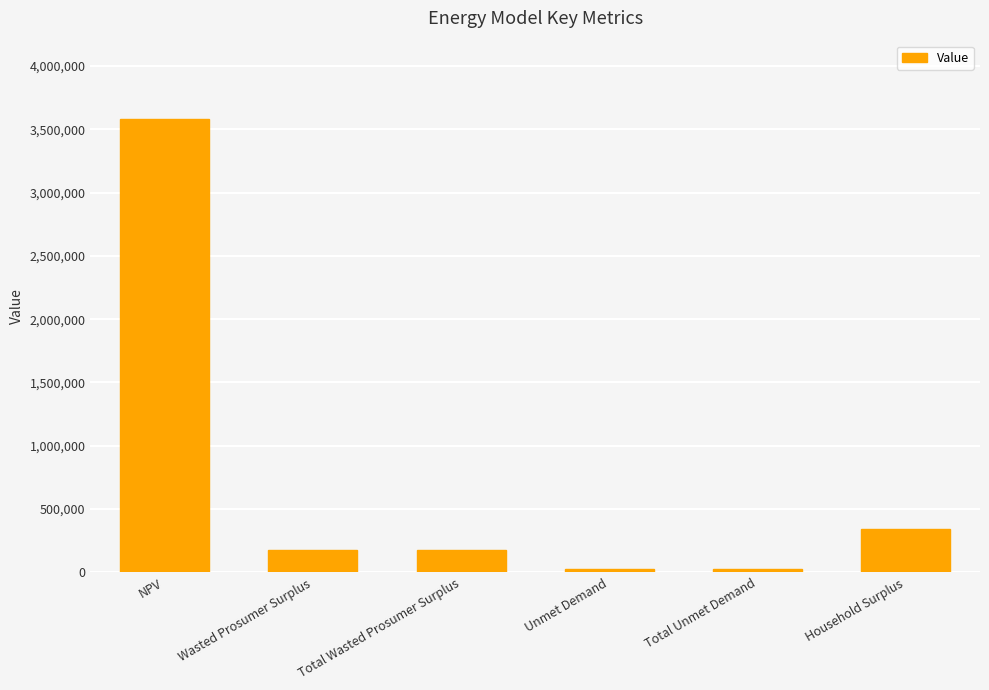

True or false: the data shows 3577431.6 at NPV.

True